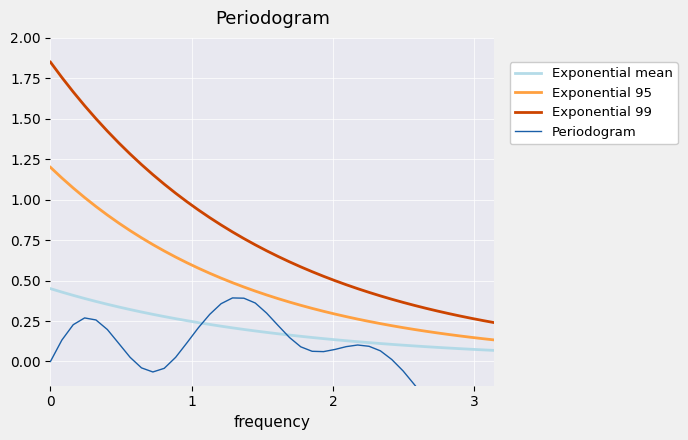

True or false: Periodogram and Exponential 99 intersect in this chart.

False